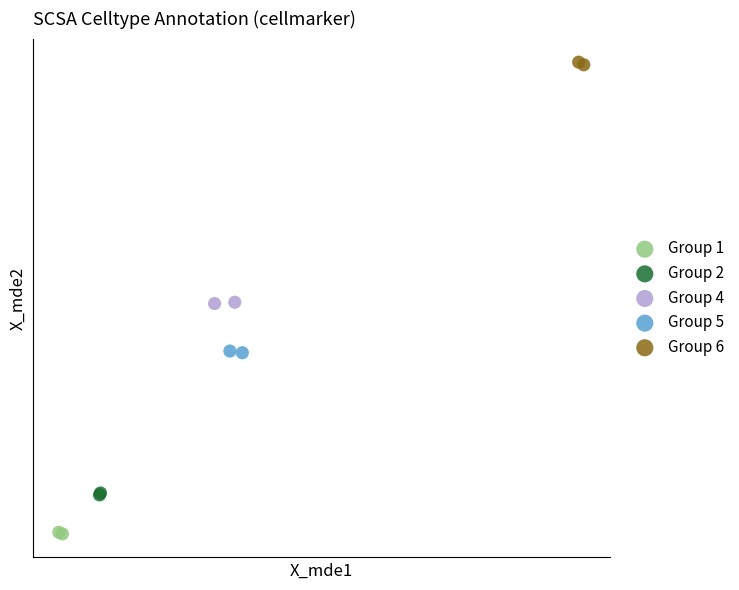

What are all the series names shown in the legend?

Group 1, Group 2, Group 4, Group 5, Group 6